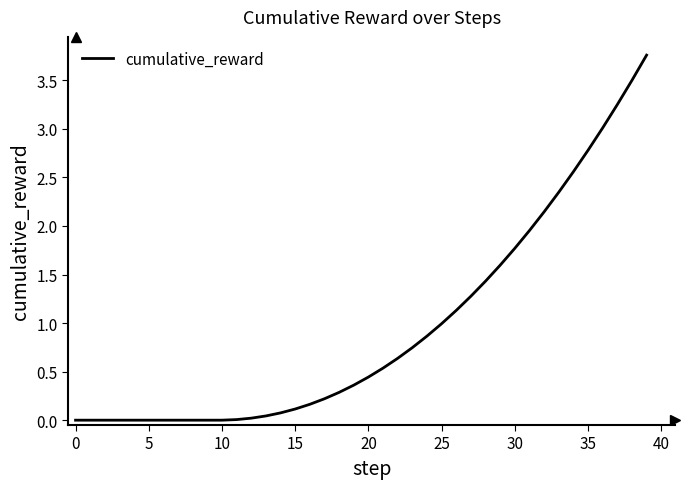

The value at 25 is 1.0. True or false?

True